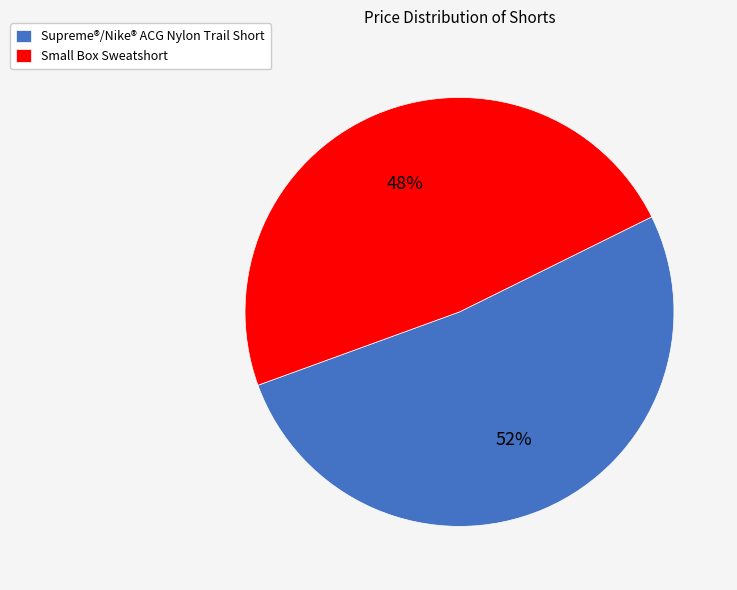

What is the majority slice?

Supreme®/Nike® ACG Nylon Trail Short